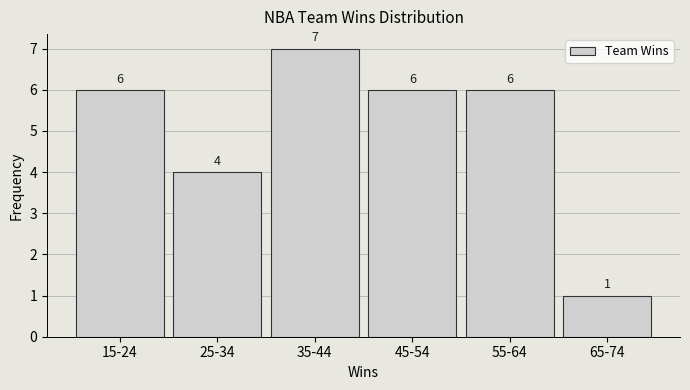

Reading right to left, list all the values displayed in this chart.

65-74=1	55-64=6	45-54=6	35-44=7	25-34=4	15-24=6